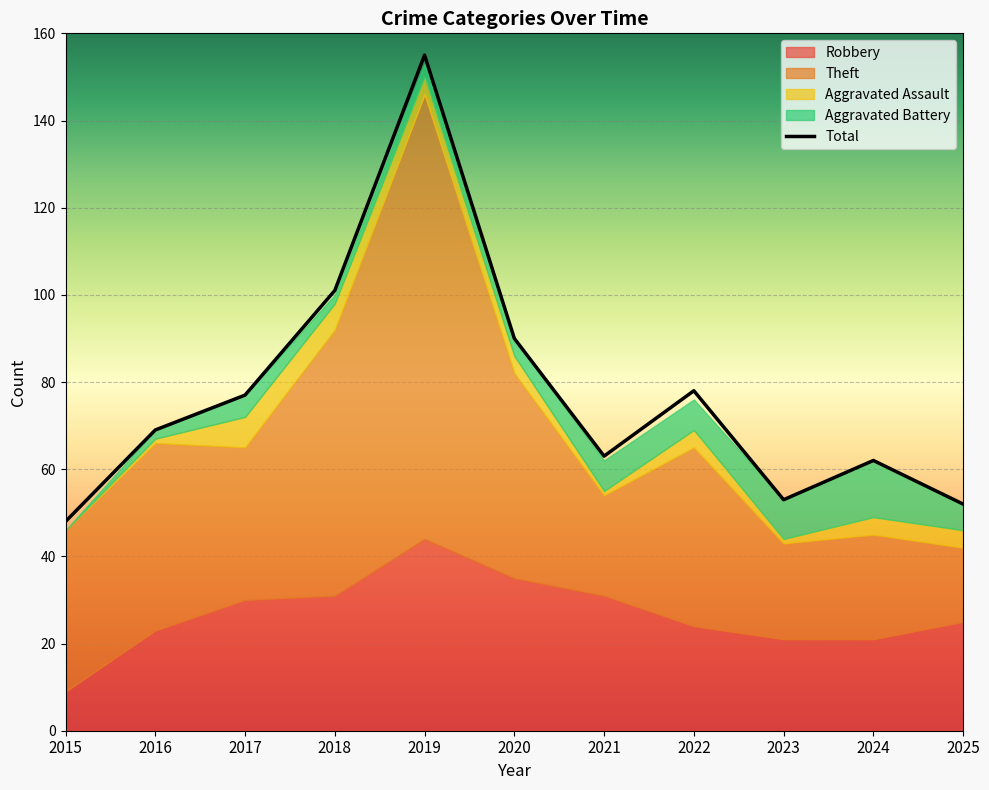

What is the value of the Total point at the 5th from the left?

155